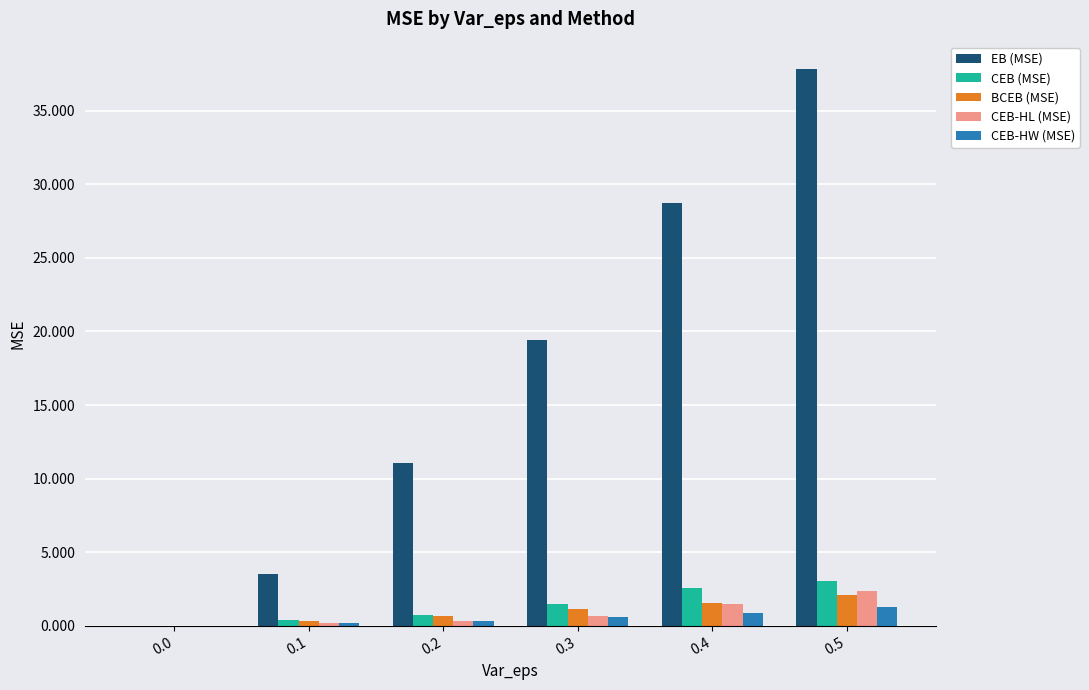

Are the bars horizontal?

No